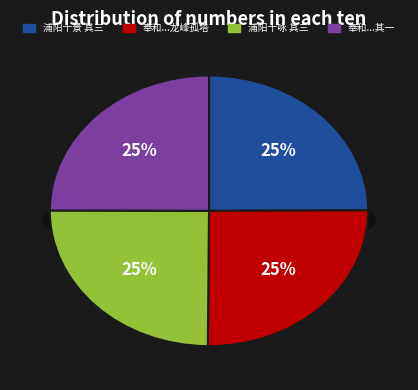

The 奉和太常博士柳公浦阳十咏诗 其一 龙峰孤塔 slice represents 12% of the pie. True or false?

False